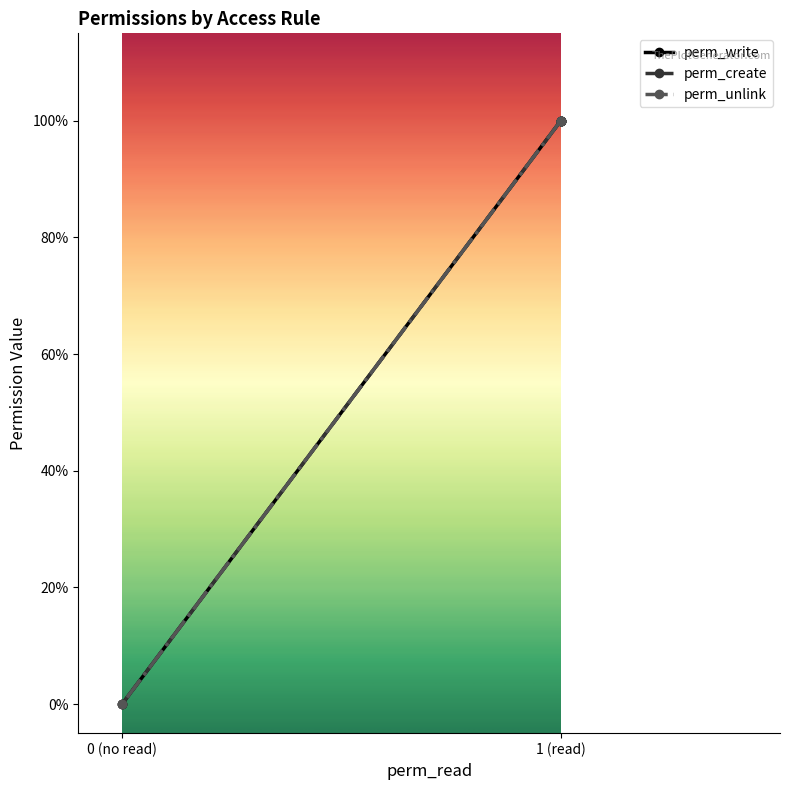

The value of perm_write at 1 (read) is 2. True or false?

False